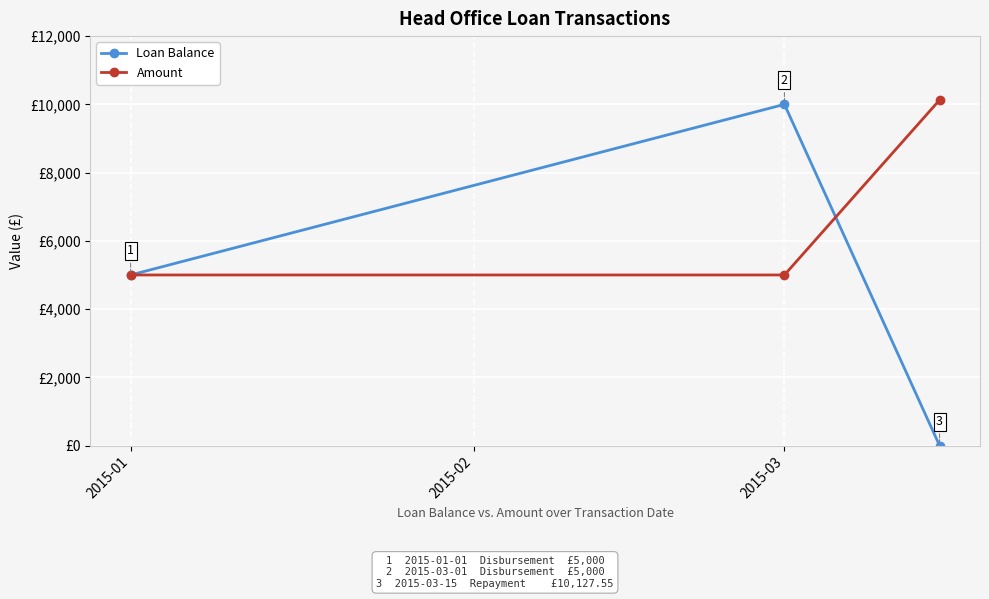

Reading left to right, what are all the values shown in this chart?

Loan Balance: 5000.0	10000.0	0.0
Amount: 5000.0	5000.0	10127.5